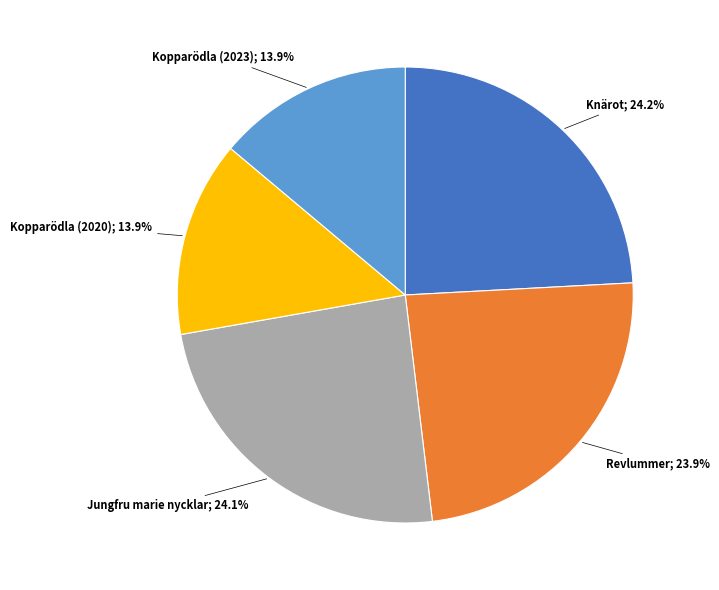

Does any single category account for the majority?

No